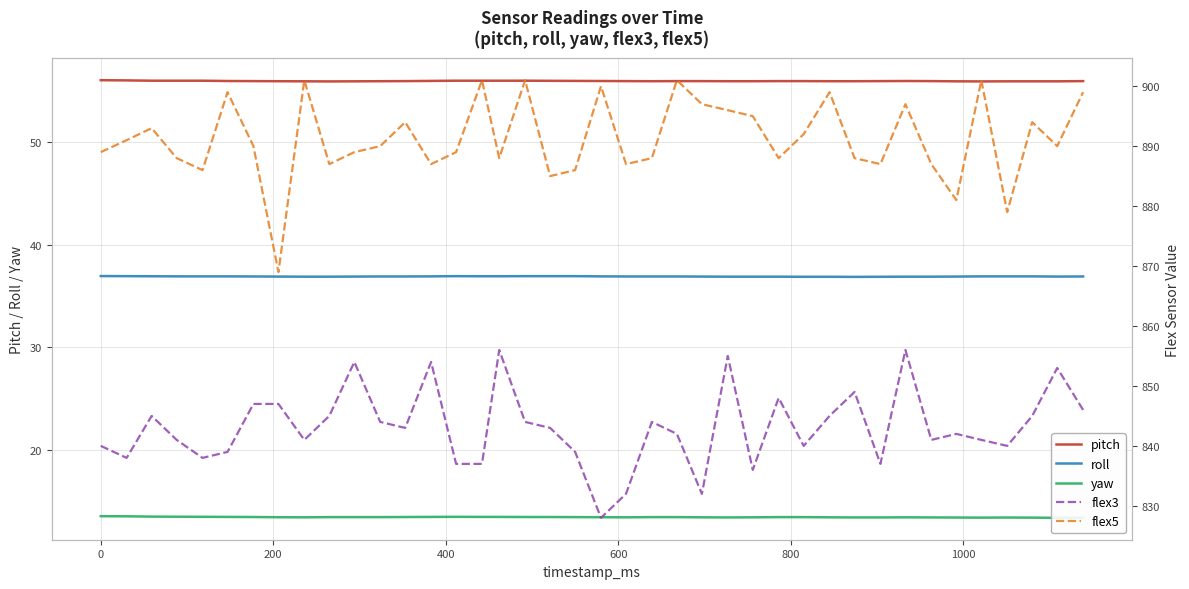

True or false: pitch and roll cross at least once.

False